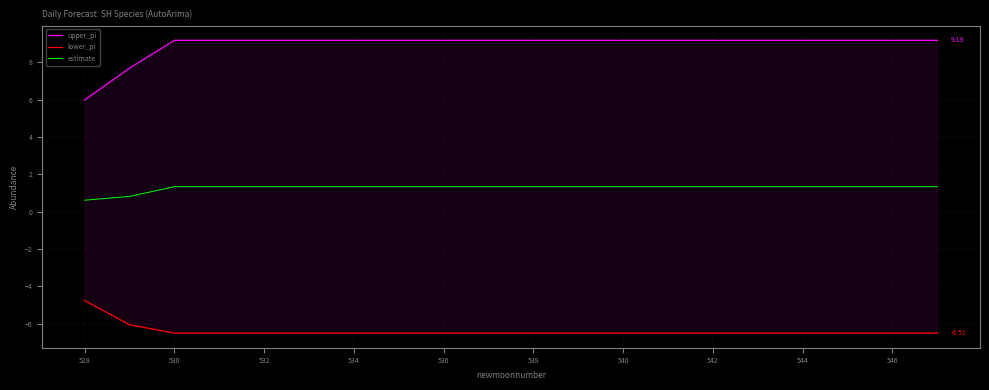

What is the smallest value displayed?

-6.5